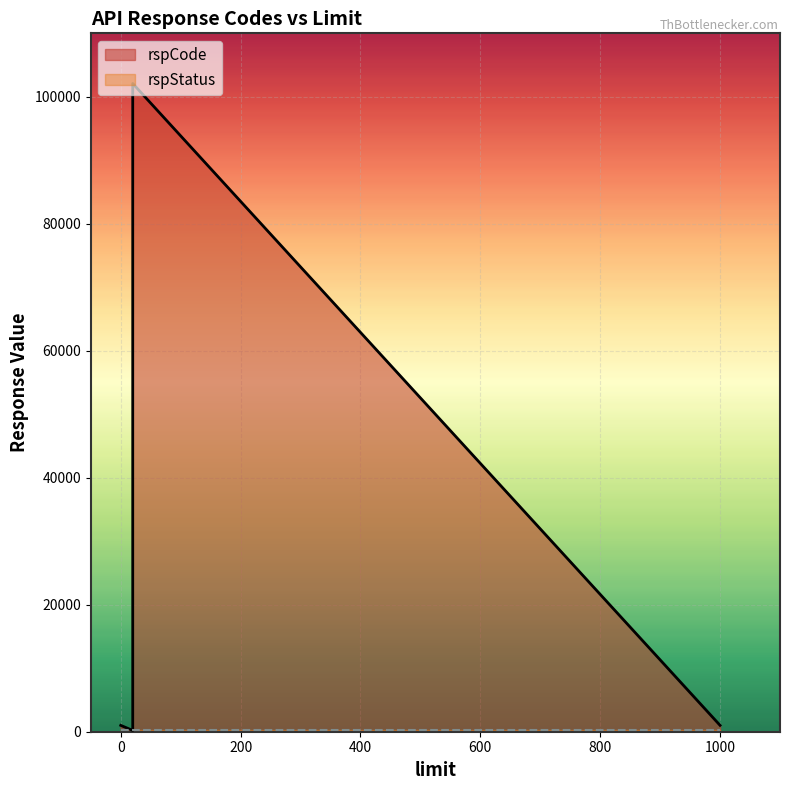

Rank the series by their average value, from highest to lowest.

rspCode, rspStatus